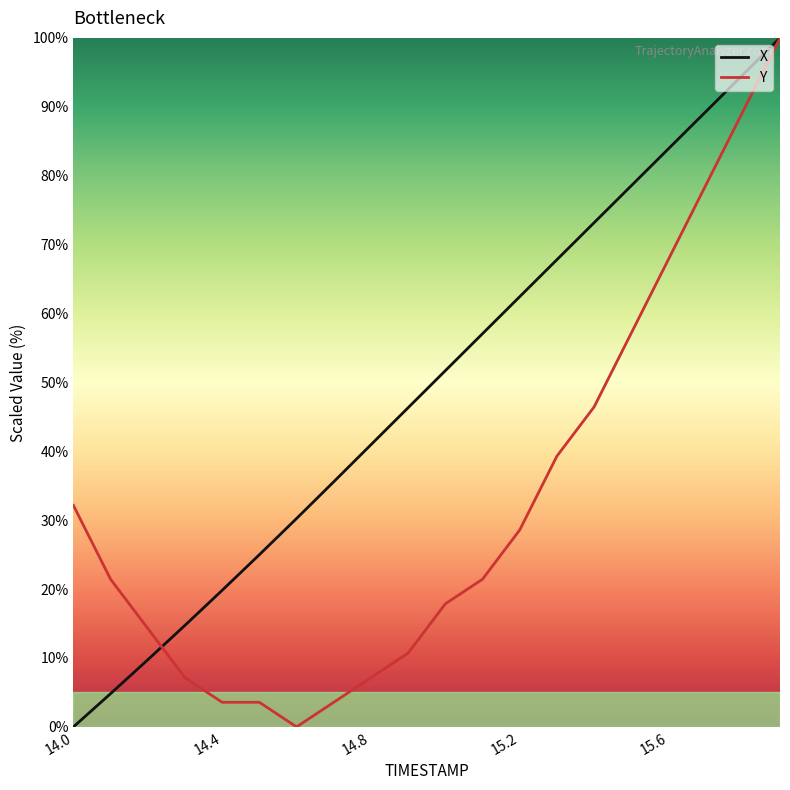

List the series in order of their overall mean, lowest first.

Y, X